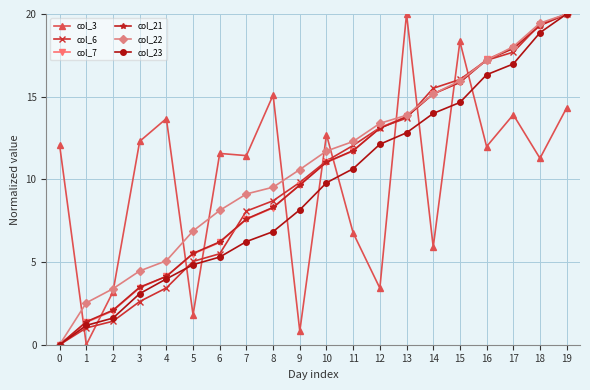

After their last crossing, which series has the higher values: col_22 or col_3?

col_22